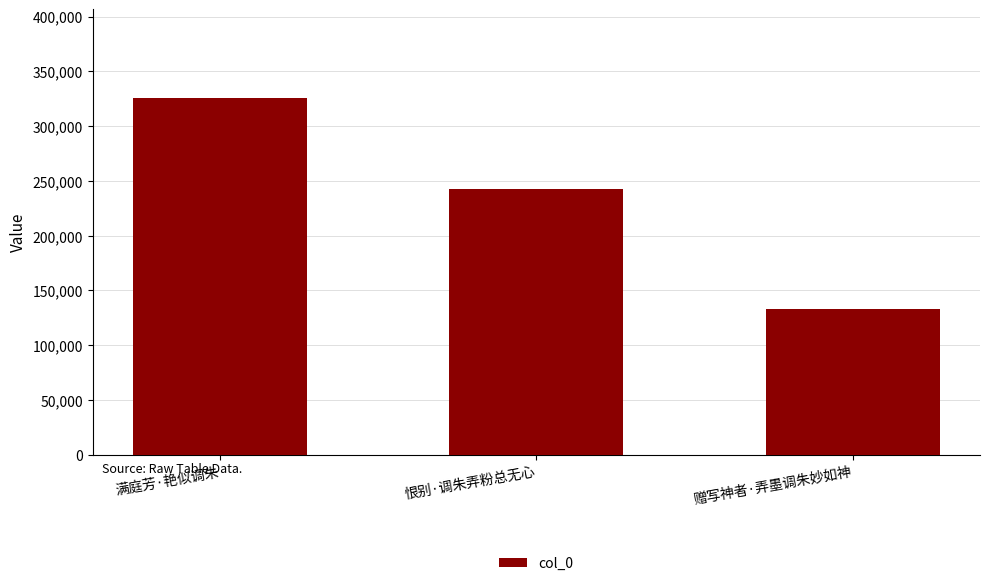

What is the maximum value shown in the chart?

325300